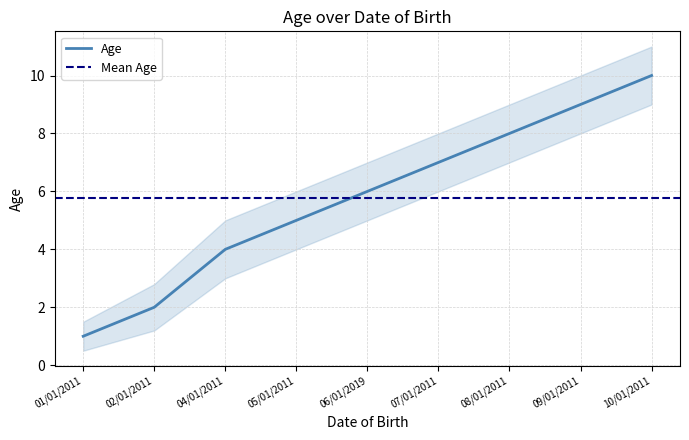

Does the chart have visible grid lines?

Yes